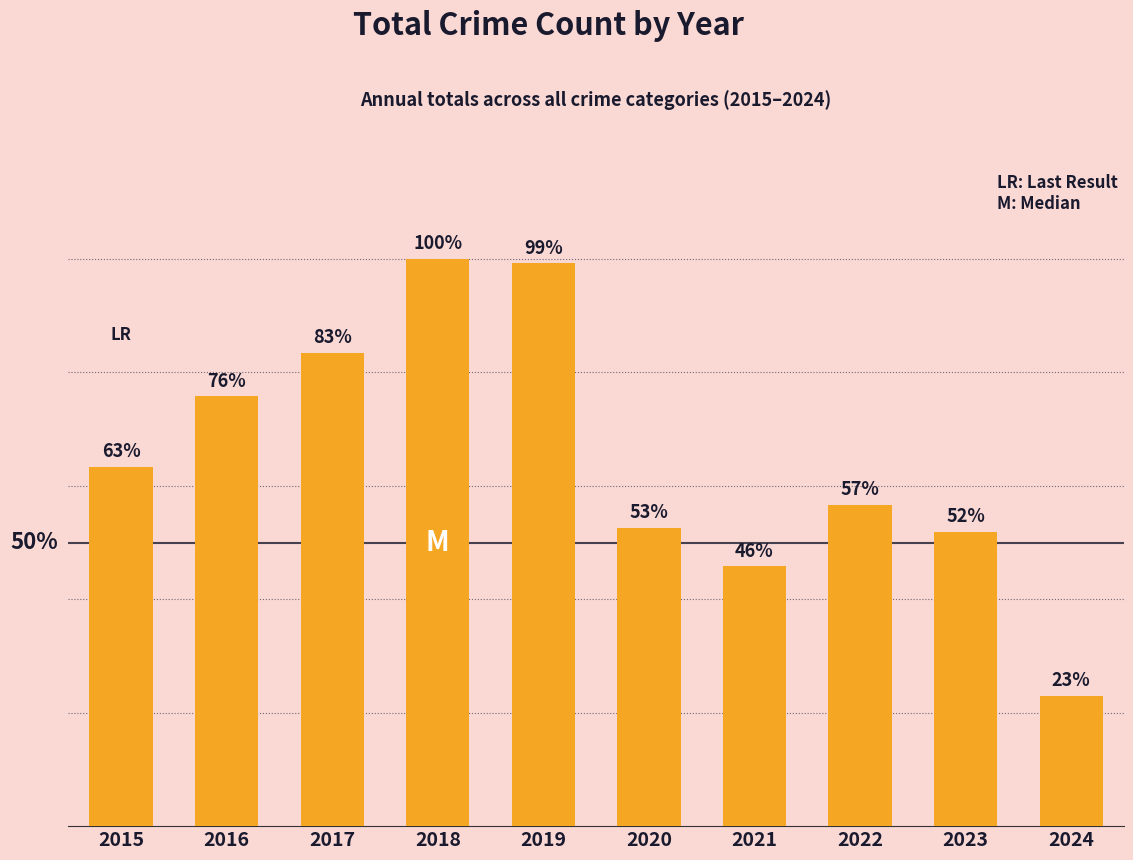

Does the chart contain any negative values?

No